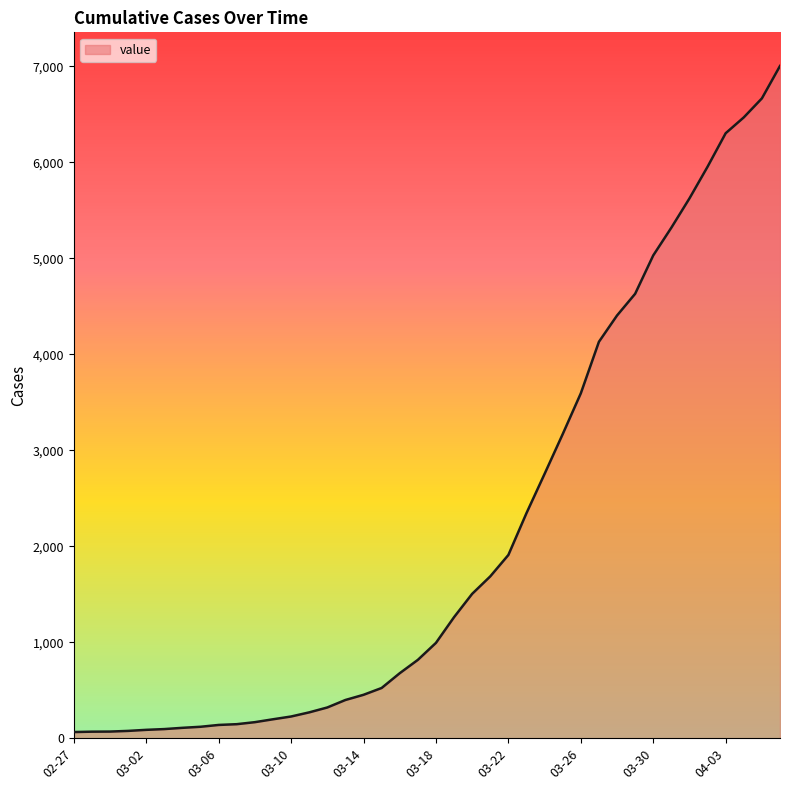

What is the maximum value shown in the chart?

7004